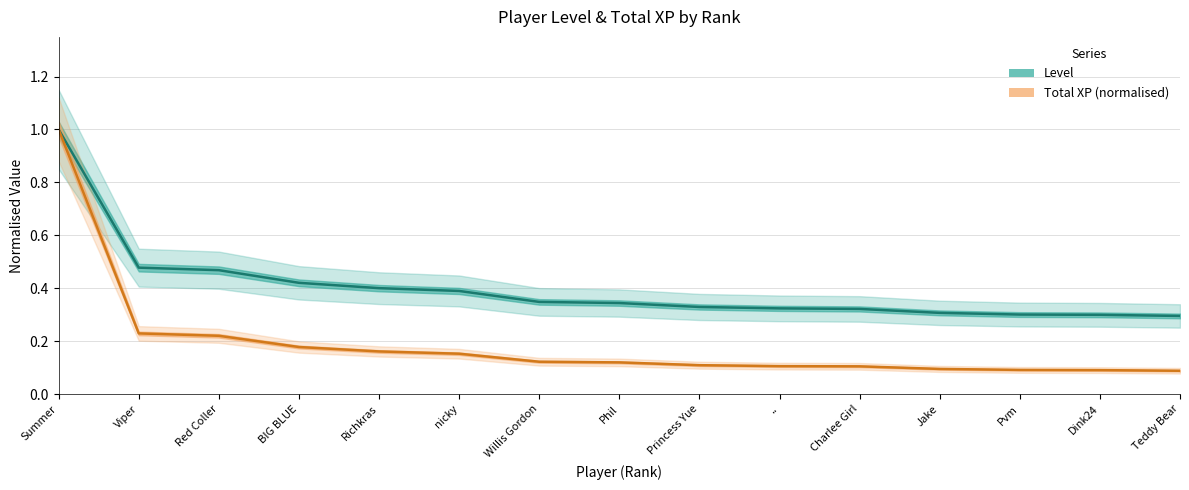

What is the difference between the second highest and minimum values in the Level series?

0.2